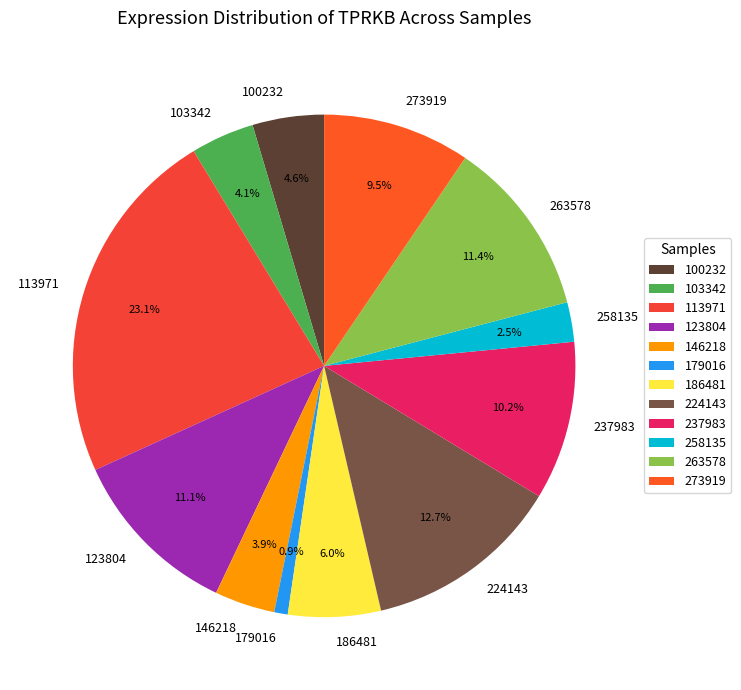

To the nearest percent, what percentage of the pie is 123804?

11%